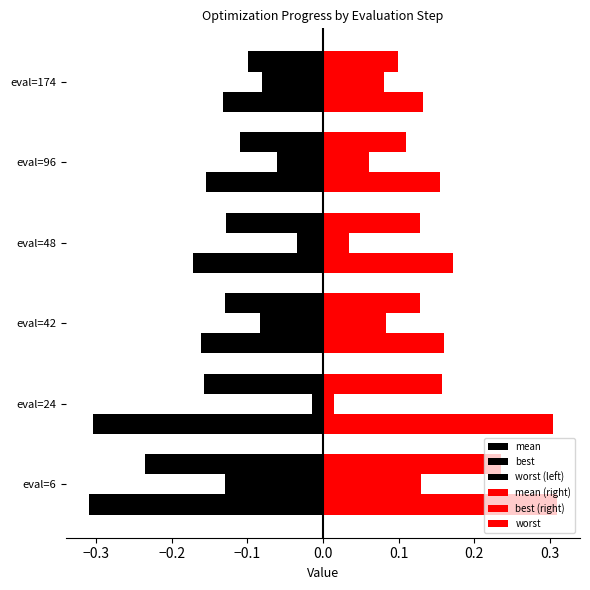

Count the mean (right) values in the range 0 to 1.

6